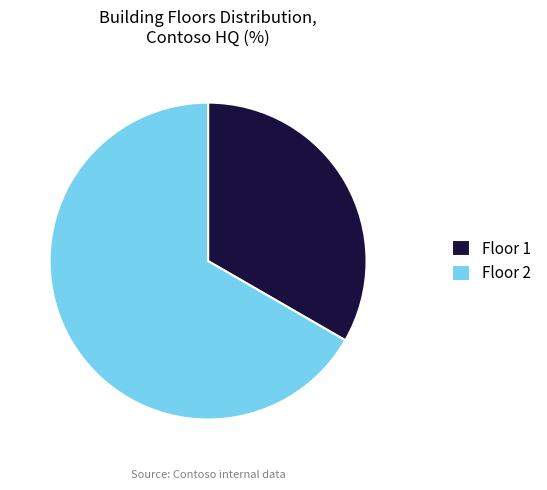

Which slice represents more than half of the pie?

Floor 2